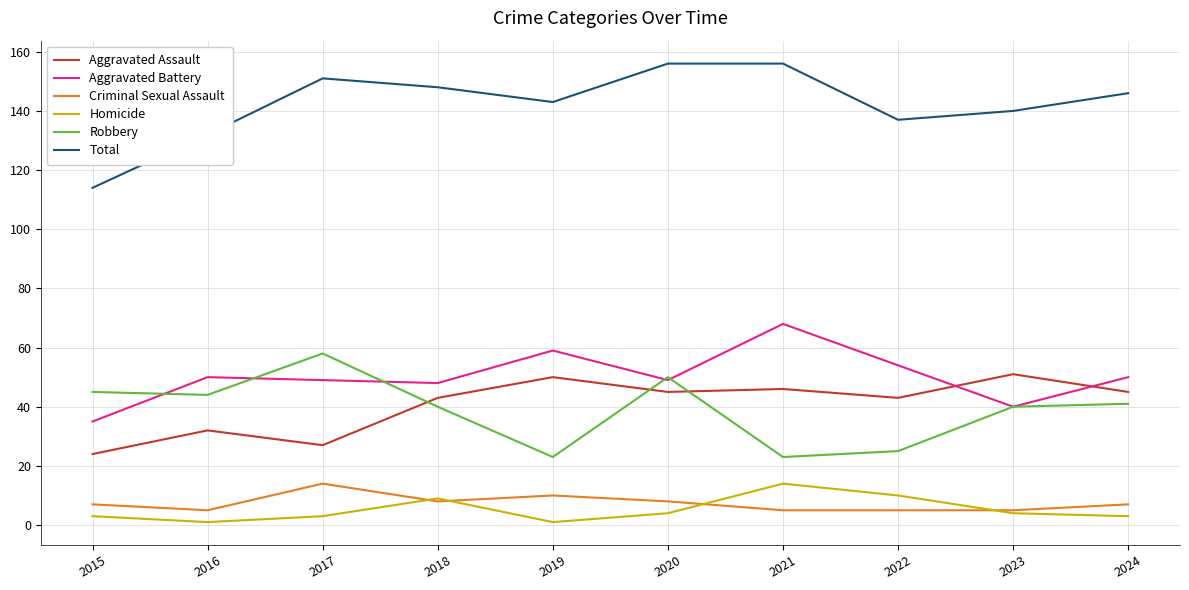

True or false: Total and Robbery cross at least once.

False